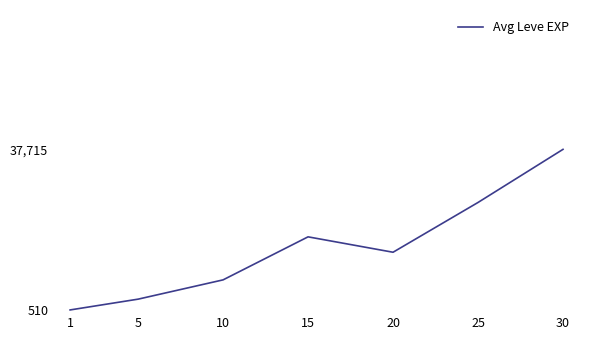

Which category has the lowest value across all series?

1